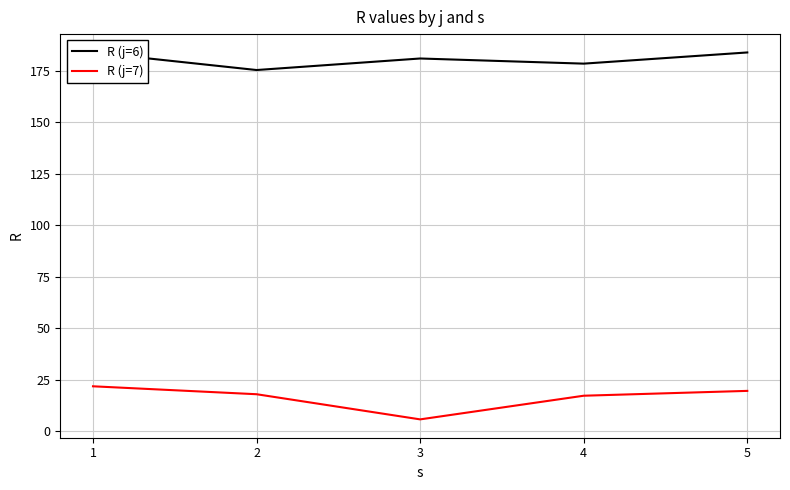

What is the minimum value shown in the chart?

5.8